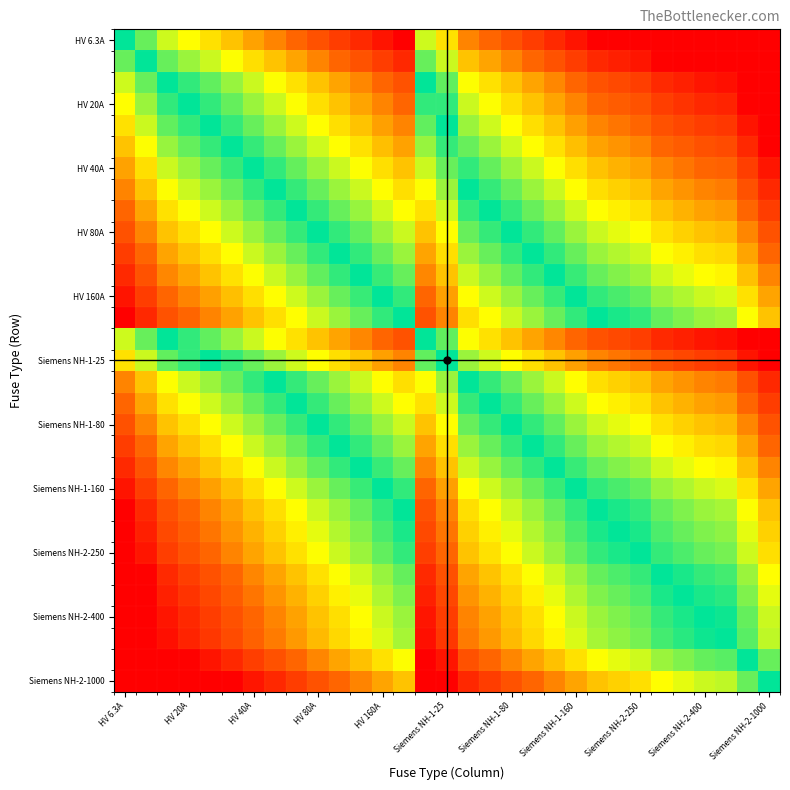

What is the minimum value shown in the chart?

-7.3